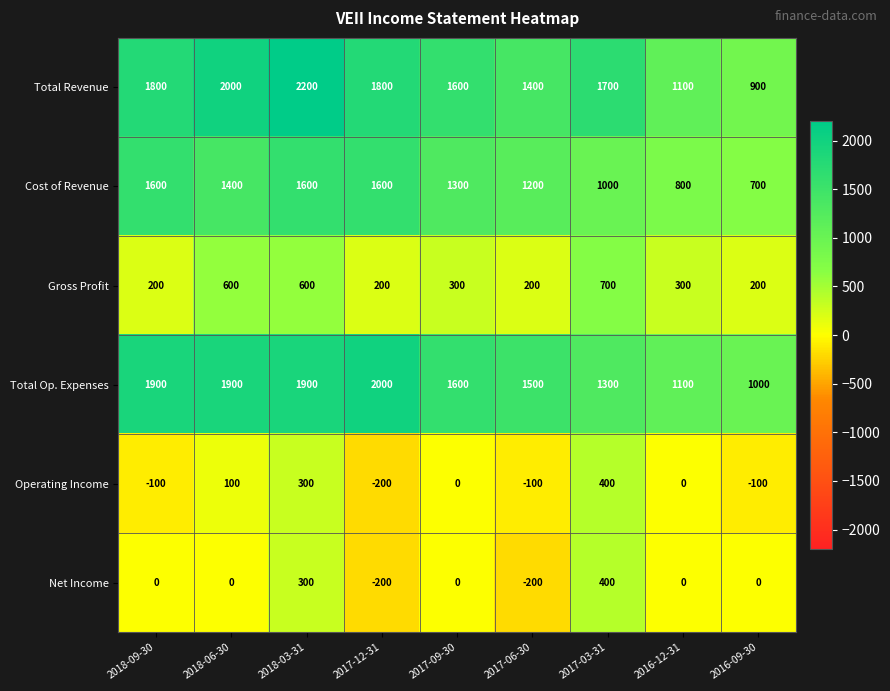

At 2018-09-30, list the series in order from largest to smallest.

Total Op. Expenses, Total Revenue, Cost of Revenue, Gross Profit, Net Income, Operating Income